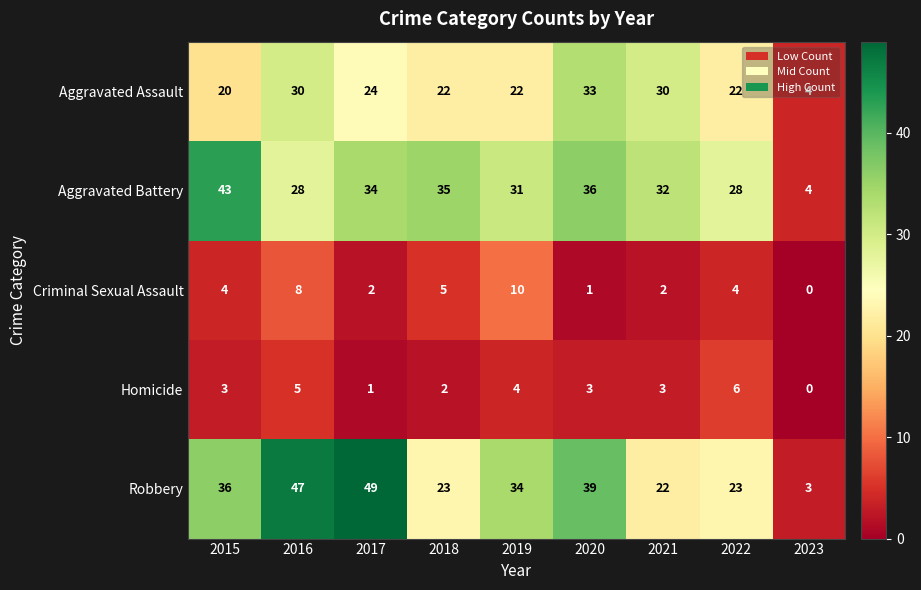

What is the maximum value shown in the chart?

49